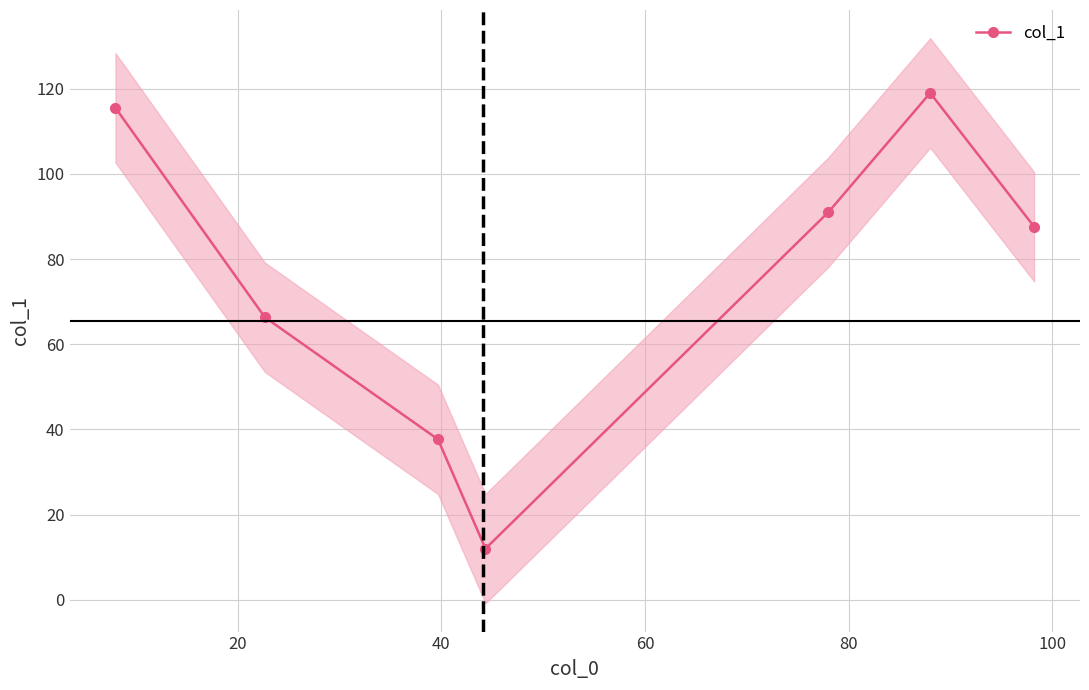

True or false: col_1 has more than 2 points higher than both neighbors.

False